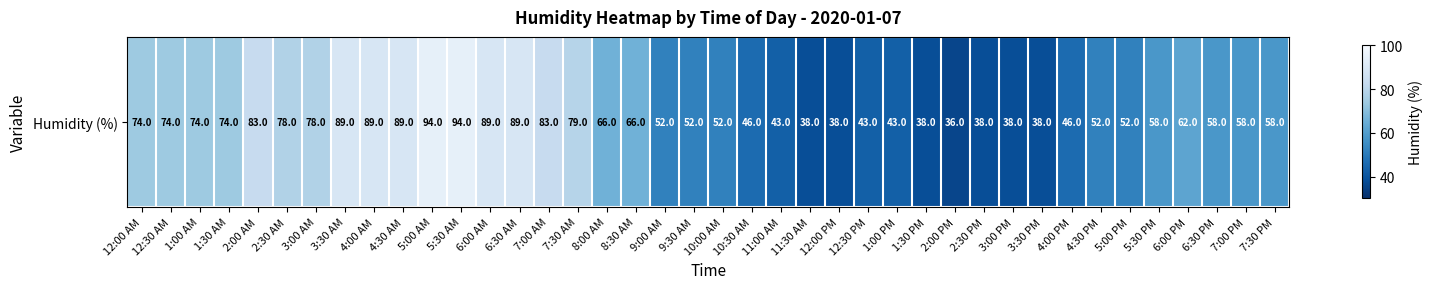

What is the smallest value displayed?

36